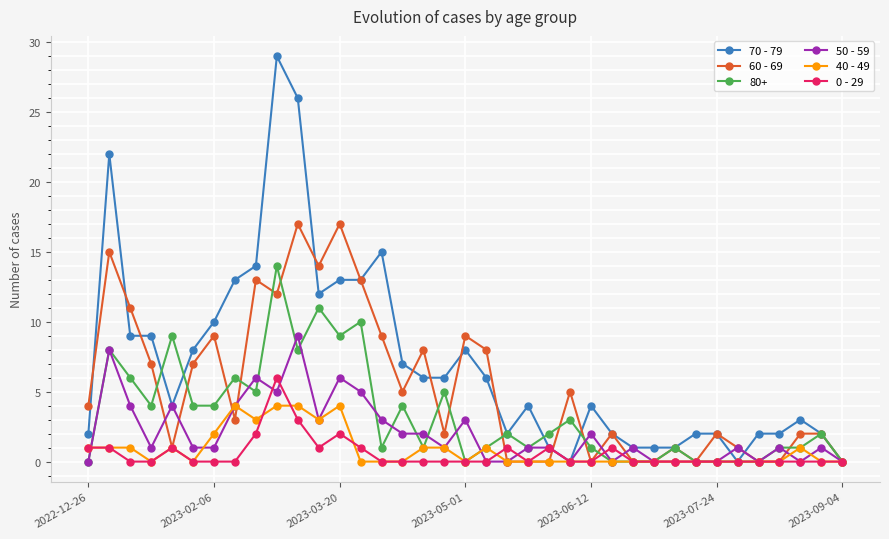

True or false: 40 - 49 has more than 2 points higher than both neighbors.

True